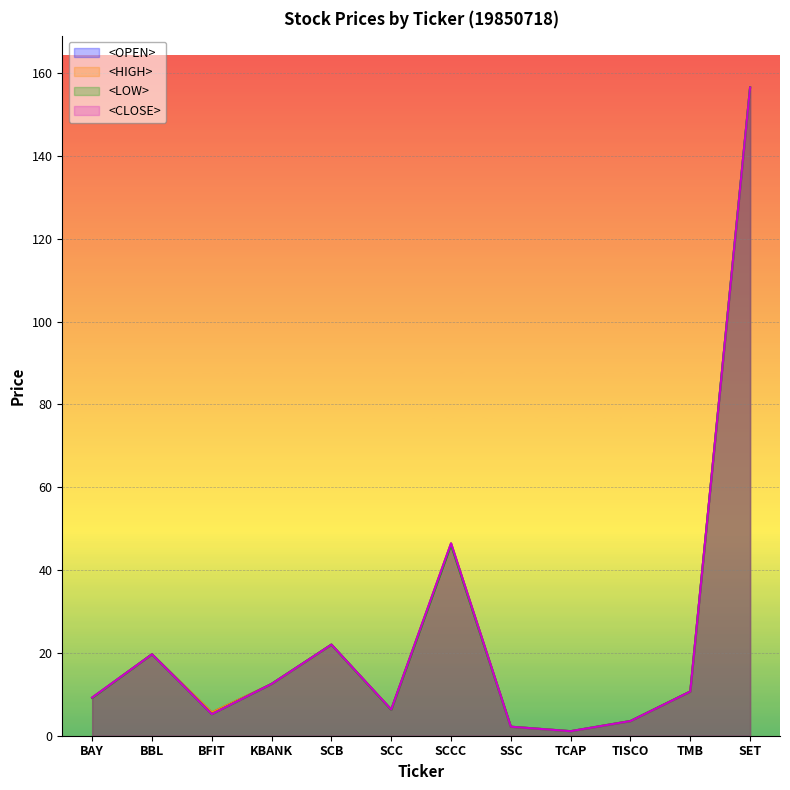

What is the difference between the maximum and second lowest values in the <LOW> series?

154.4